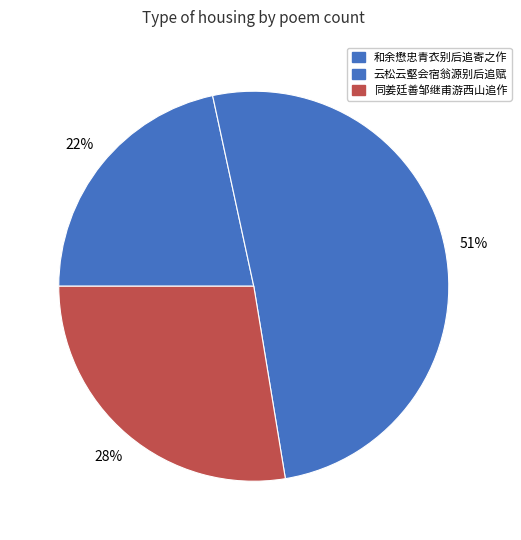

How many segments does this pie chart have?

3